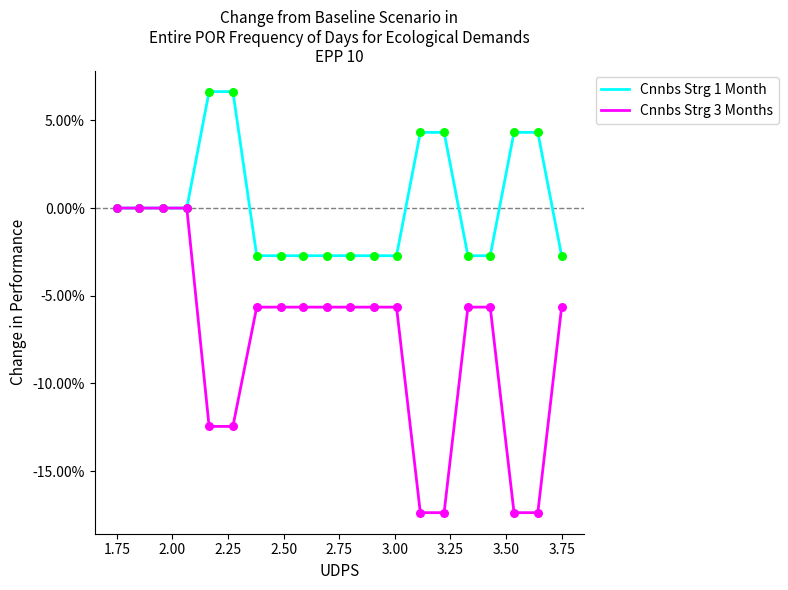

What are all the series names shown in the legend?

Cnnbs Strg 1 Month, Cnnbs Strg 3 Months